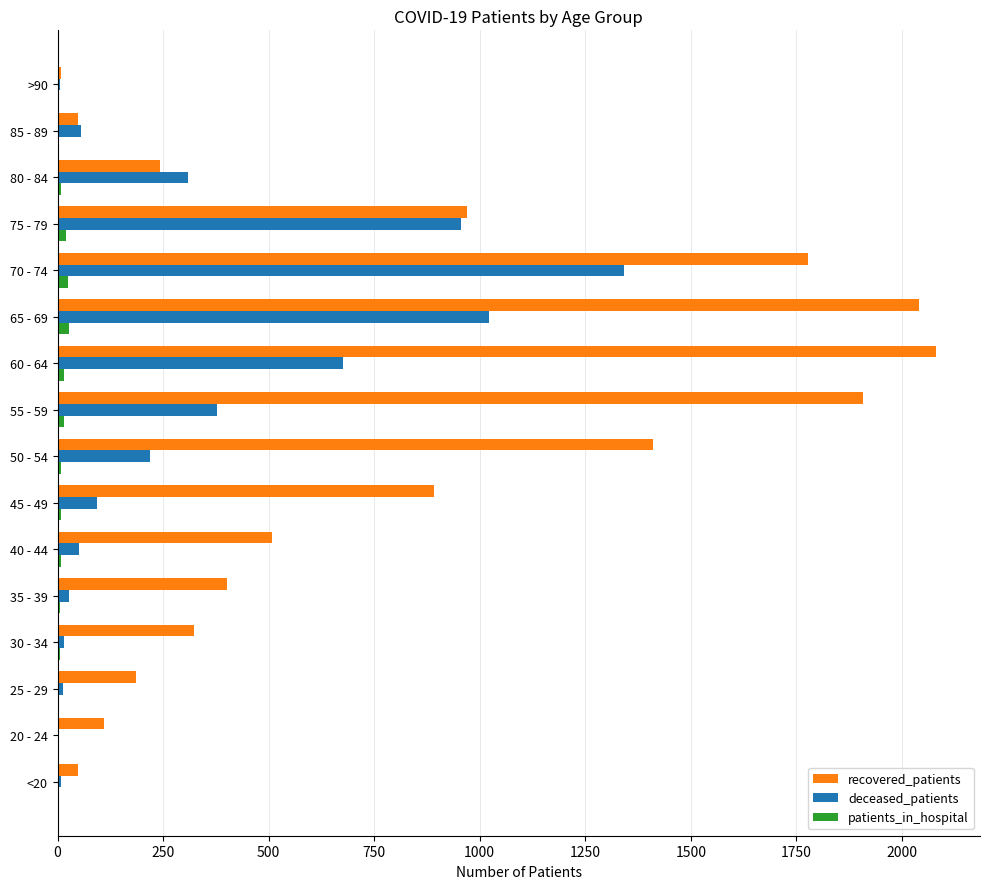

What is the greatest value displayed?

2081